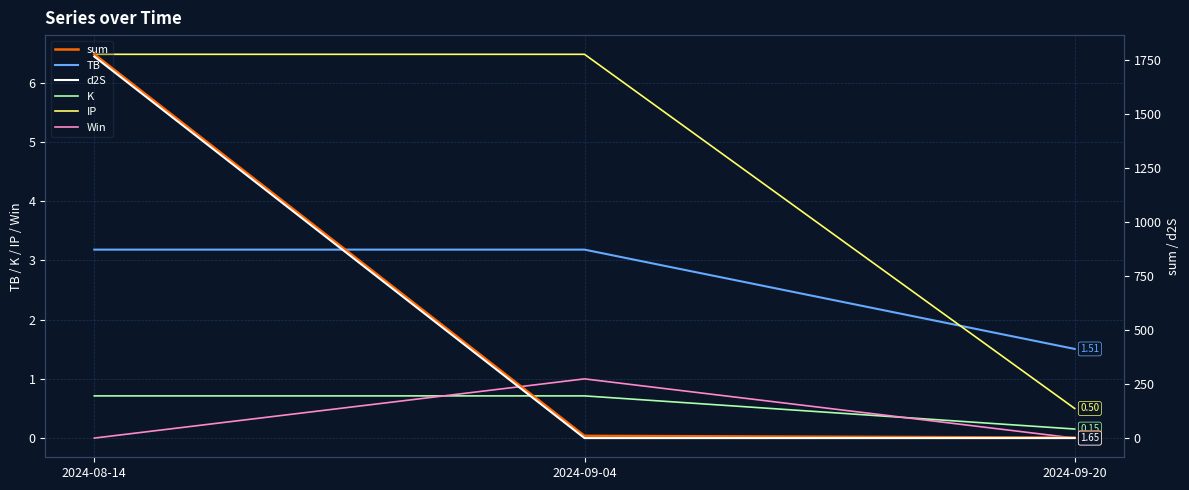

How many lines are shown in the chart?

6